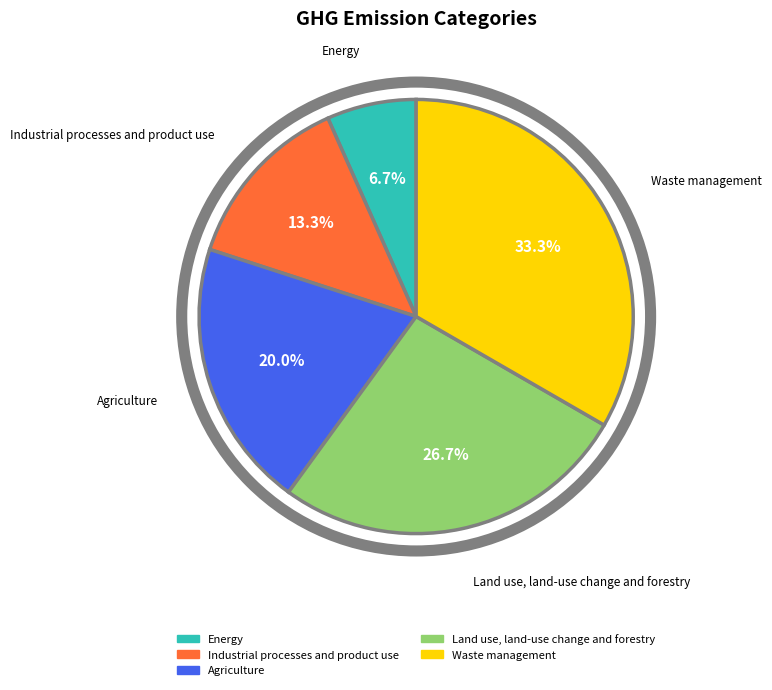

The Land use, land-use change and forestry slice represents 20% of the pie. True or false?

False